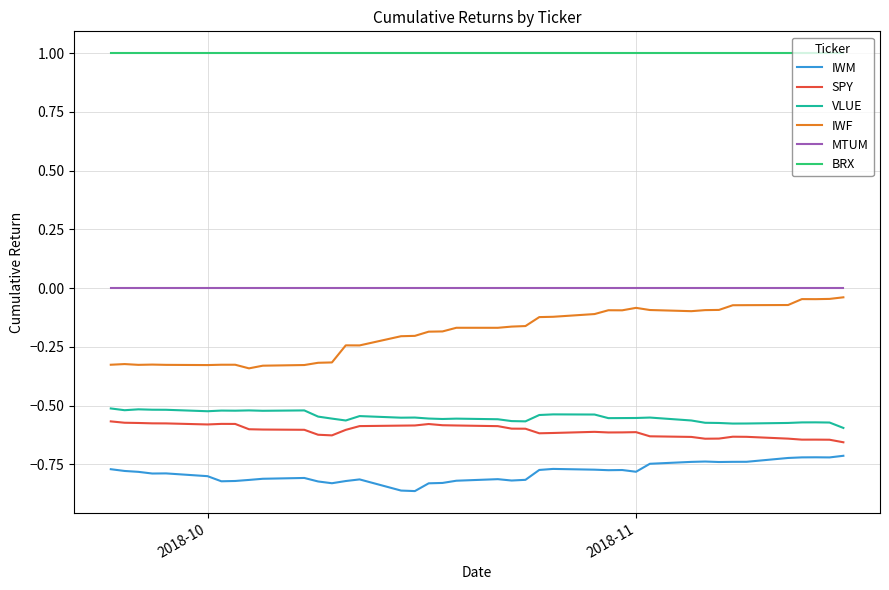

Which series has the widest spread of values?

IWF